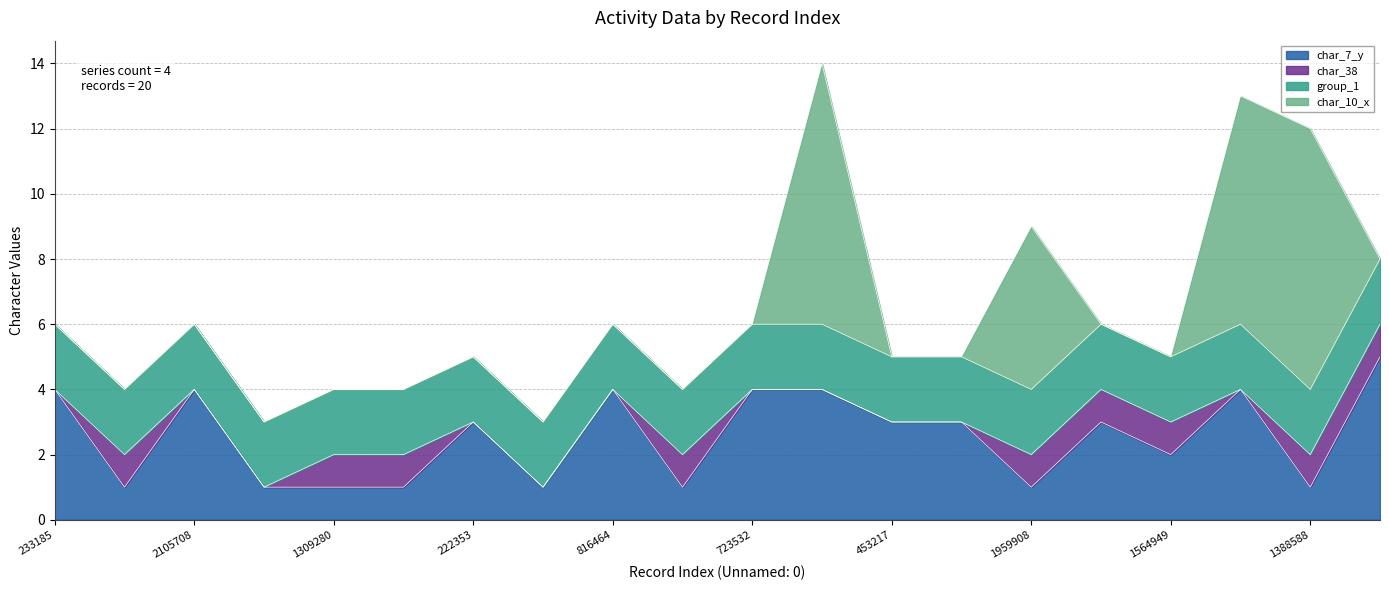

True or false: group_1 and char_38 cross at least once.

False